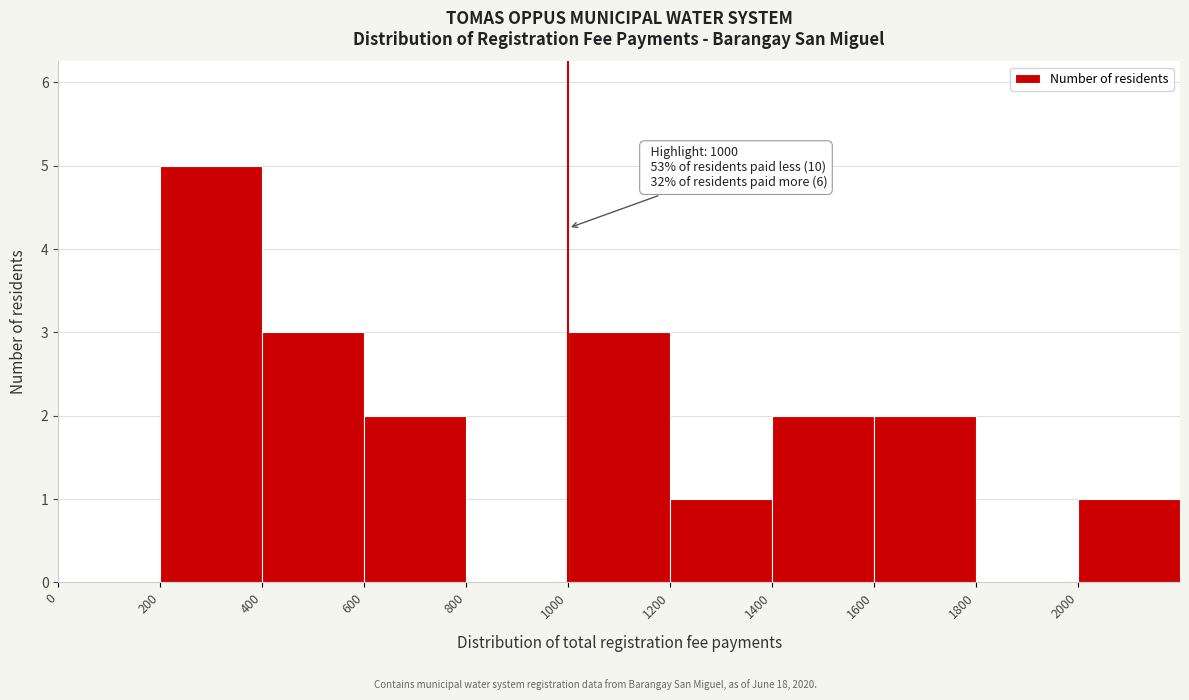

Over which range of the x-axis is the bar tallest?

200 to 400